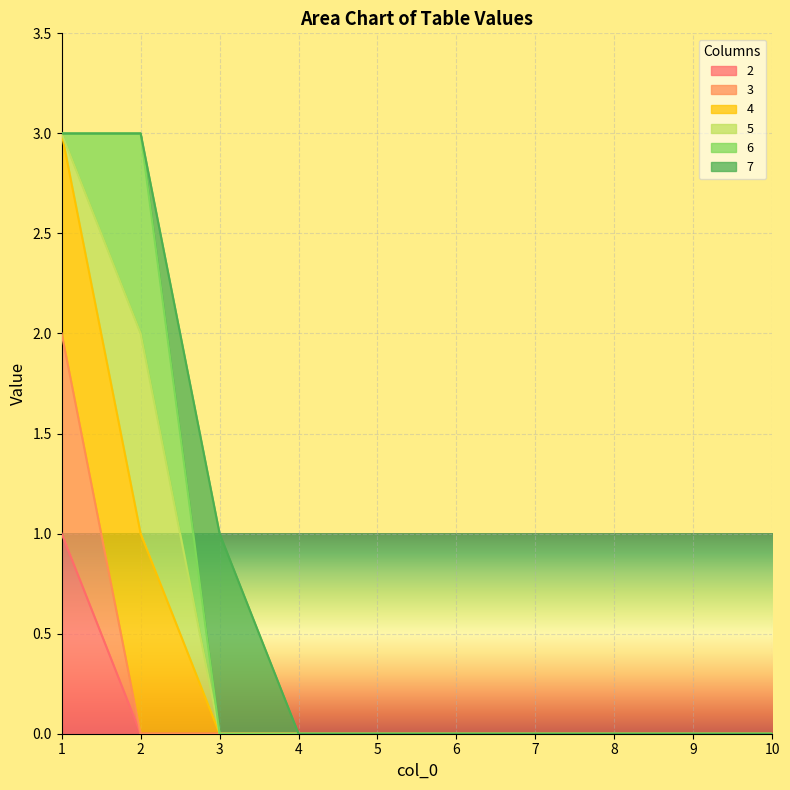

Which series has the largest total across all categories?

4